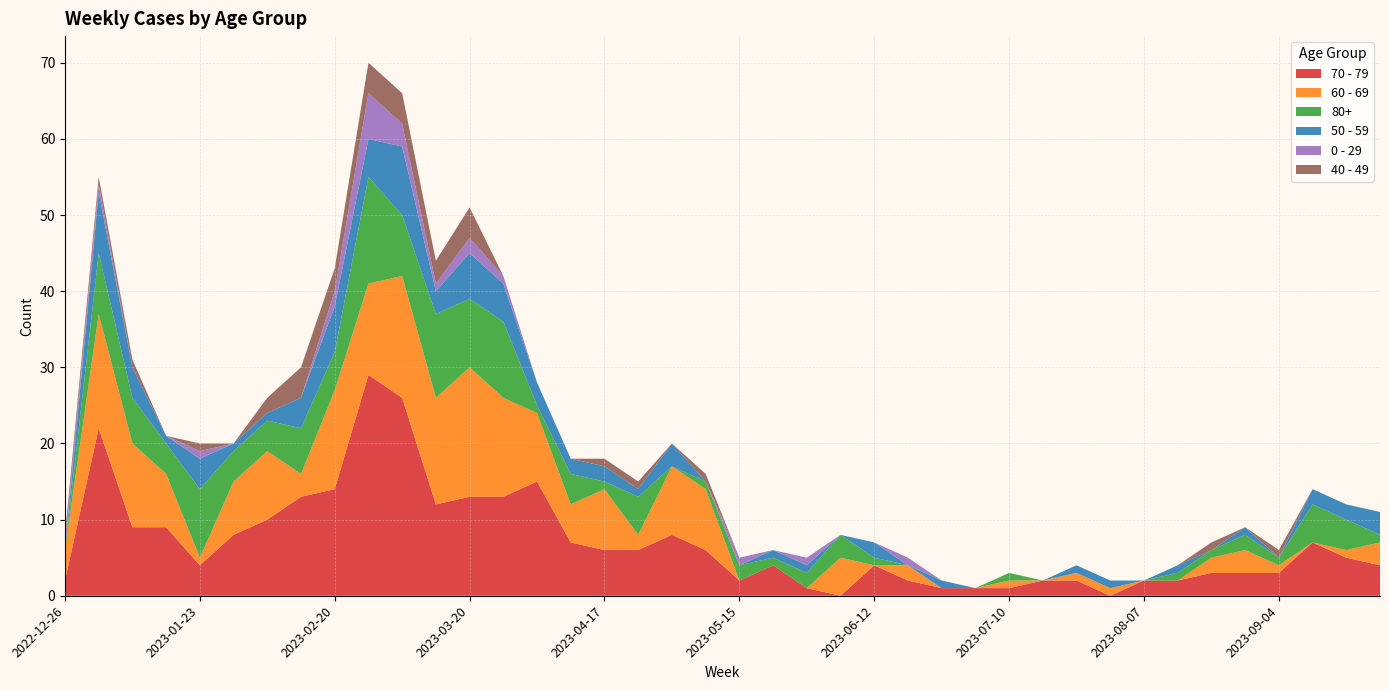

Reading left to right, transcribe all the data shown in this chart.

70 - 79: 2022-12-26=2	2023-01-02=22	2023-01-09=9	2023-01-16=9	2023-01-23=4	2023-01-30=8	2023-02-06=10	2023-02-13=13	2023-02-20=14	2023-02-27=29	2023-03-06=26	2023-03-13=12	2023-03-20=13	2023-03-27=13	2023-04-03=15	2023-04-10=7	2023-04-17=6	2023-04-24=6	2023-05-01=8	2023-05-08=6	2023-05-15=2	2023-05-22=4	2023-05-29=1	2023-06-05=0	2023-06-12=4	2023-06-19=2	2023-06-26=1	2023-07-03=1	2023-07-10=1	2023-07-17=2	2023-07-24=2	2023-07-31=0	2023-08-07=2	2023-08-14=2	2023-08-21=3	2023-08-28=3	2023-09-04=3	2023-09-11=7	2023-09-18=5	2023-09-25=4
60 - 69: 2022-12-26=4	2023-01-02=15	2023-01-09=11	2023-01-16=7	2023-01-23=1	2023-01-30=7	2023-02-06=9	2023-02-13=3	2023-02-20=13	2023-02-27=12	2023-03-06=16	2023-03-13=14	2023-03-20=17	2023-03-27=13	2023-04-03=9	2023-04-10=5	2023-04-17=8	2023-04-24=2	2023-05-01=9	2023-05-08=8	2023-05-15=0	2023-05-22=0	2023-05-29=0	2023-06-05=5	2023-06-12=0	2023-06-19=2	2023-06-26=0	2023-07-03=0	2023-07-10=1	2023-07-17=0	2023-07-24=1	2023-07-31=1	2023-08-07=0	2023-08-14=0	2023-08-21=2	2023-08-28=3	2023-09-04=1	2023-09-11=0	2023-09-18=1	2023-09-25=3
80+: 2022-12-26=0	2023-01-02=8	2023-01-09=6	2023-01-16=4	2023-01-23=9	2023-01-30=4	2023-02-06=4	2023-02-13=6	2023-02-20=5	2023-02-27=14	2023-03-06=8	2023-03-13=11	2023-03-20=9	2023-03-27=10	2023-04-03=1	2023-04-10=4	2023-04-17=1	2023-04-24=5	2023-05-01=0	2023-05-08=1	2023-05-15=2	2023-05-22=1	2023-05-29=2	2023-06-05=3	2023-06-12=1	2023-06-19=0	2023-06-26=0	2023-07-03=0	2023-07-10=1	2023-07-17=0	2023-07-24=0	2023-07-31=0	2023-08-07=0	2023-08-14=1	2023-08-21=1	2023-08-28=2	2023-09-04=1	2023-09-11=5	2023-09-18=4	2023-09-25=1
50 - 59: 2022-12-26=0	2023-01-02=8	2023-01-09=4	2023-01-16=1	2023-01-23=4	2023-01-30=1	2023-02-06=1	2023-02-13=4	2023-02-20=6	2023-02-27=5	2023-03-06=9	2023-03-13=3	2023-03-20=6	2023-03-27=5	2023-04-03=3	2023-04-10=2	2023-04-17=2	2023-04-24=1	2023-05-01=3	2023-05-08=0	2023-05-15=0	2023-05-22=1	2023-05-29=1	2023-06-05=0	2023-06-12=2	2023-06-19=0	2023-06-26=1	2023-07-03=0	2023-07-10=0	2023-07-17=0	2023-07-24=1	2023-07-31=1	2023-08-07=0	2023-08-14=1	2023-08-21=0	2023-08-28=1	2023-09-04=0	2023-09-11=2	2023-09-18=2	2023-09-25=3
0 - 29: 2022-12-26=1	2023-01-02=1	2023-01-09=0	2023-01-16=0	2023-01-23=1	2023-01-30=0	2023-02-06=0	2023-02-13=0	2023-02-20=2	2023-02-27=6	2023-03-06=3	2023-03-13=1	2023-03-20=2	2023-03-27=1	2023-04-03=0	2023-04-10=0	2023-04-17=0	2023-04-24=0	2023-05-01=0	2023-05-08=0	2023-05-15=1	2023-05-22=0	2023-05-29=1	2023-06-05=0	2023-06-12=0	2023-06-19=1	2023-06-26=0	2023-07-03=0	2023-07-10=0	2023-07-17=0	2023-07-24=0	2023-07-31=0	2023-08-07=0	2023-08-14=0	2023-08-21=0	2023-08-28=0	2023-09-04=0	2023-09-11=0	2023-09-18=0	2023-09-25=0
40 - 49: 2022-12-26=1	2023-01-02=1	2023-01-09=1	2023-01-16=0	2023-01-23=1	2023-01-30=0	2023-02-06=2	2023-02-13=4	2023-02-20=3	2023-02-27=4	2023-03-06=4	2023-03-13=3	2023-03-20=4	2023-03-27=0	2023-04-03=0	2023-04-10=0	2023-04-17=1	2023-04-24=1	2023-05-01=0	2023-05-08=1	2023-05-15=0	2023-05-22=0	2023-05-29=0	2023-06-05=0	2023-06-12=0	2023-06-19=0	2023-06-26=0	2023-07-03=0	2023-07-10=0	2023-07-17=0	2023-07-24=0	2023-07-31=0	2023-08-07=0	2023-08-14=0	2023-08-21=1	2023-08-28=0	2023-09-04=1	2023-09-11=0	2023-09-18=0	2023-09-25=0